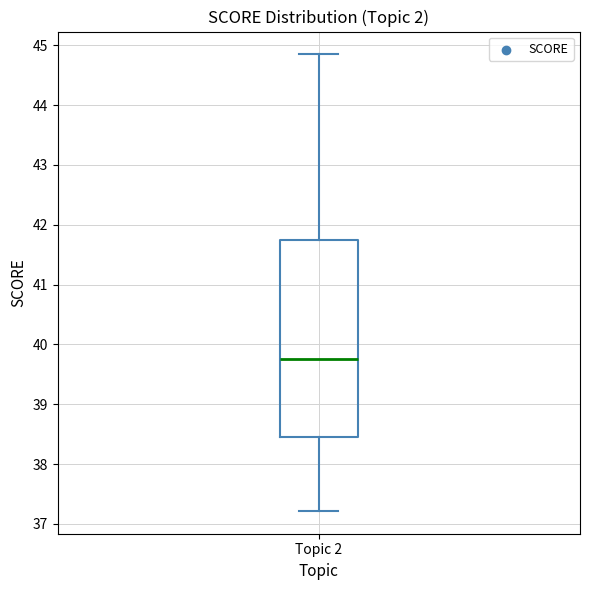

Read this box plot against the y-axis: the position of the median line, the range covered by the box, and the ends of both whiskers. The values are not printed on the chart, so give them approximately, as read against the axis.

median 39.8, box 38.5 to 41.7, whiskers 37.2 to 44.8